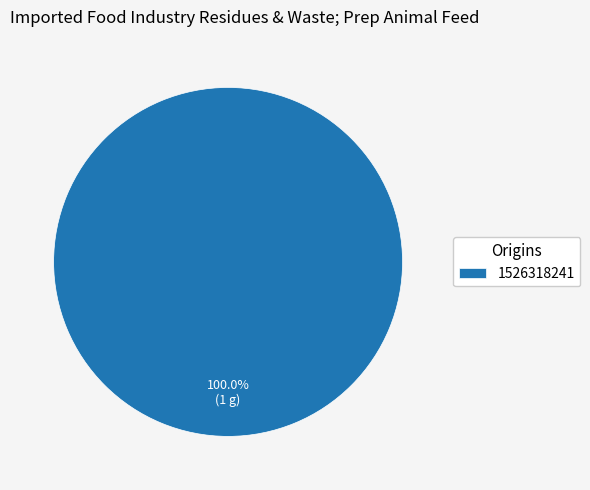

Does 1526318241 account for over 50% of the chart?

Yes